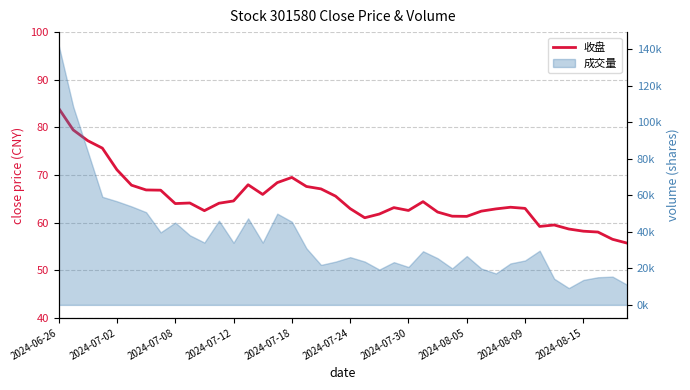

What is the change in value from 33 to 35?

-0.5